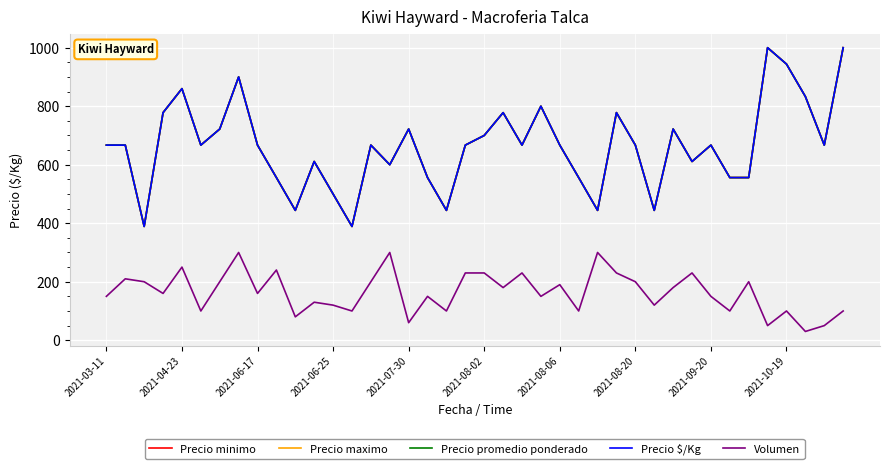

What is the minimum value for Precio minimo?

389